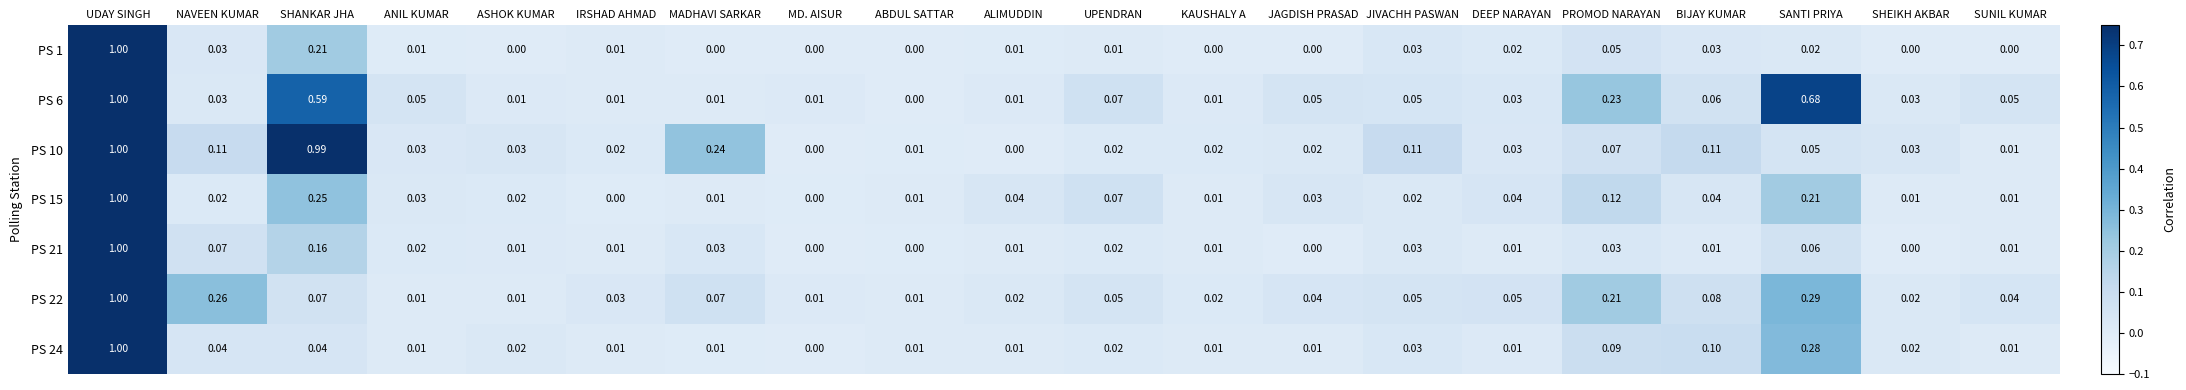

At how many categories does at least one series exceed 0?

20